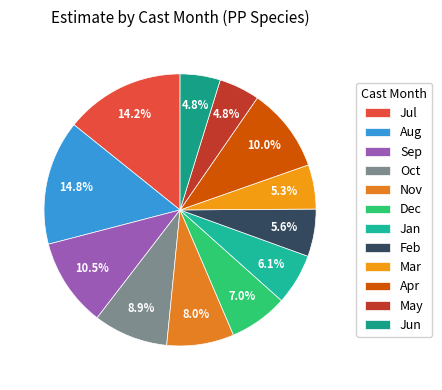

How many slices are in this pie chart?

12